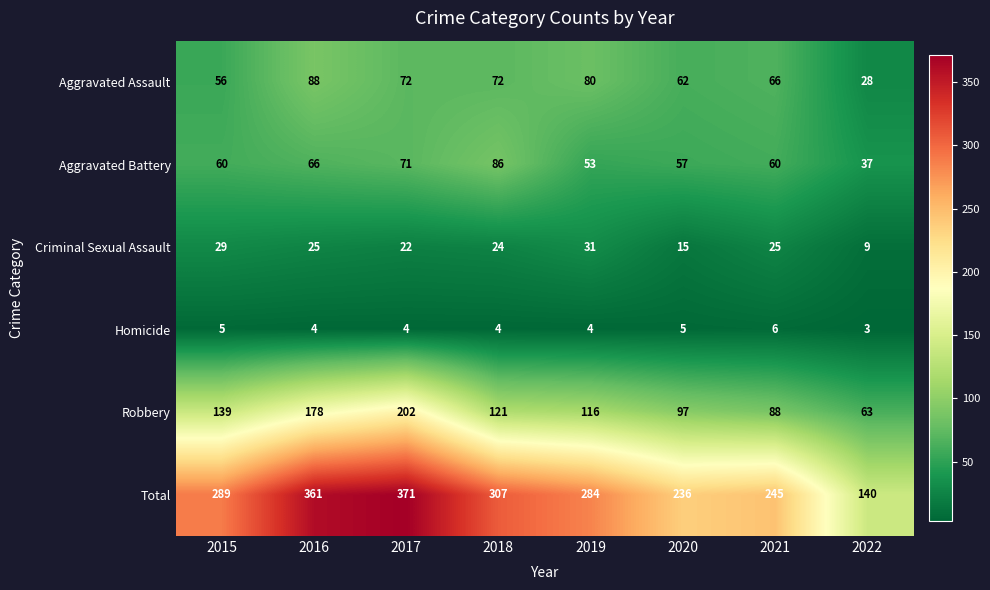

Count the number of categories in the chart.

8